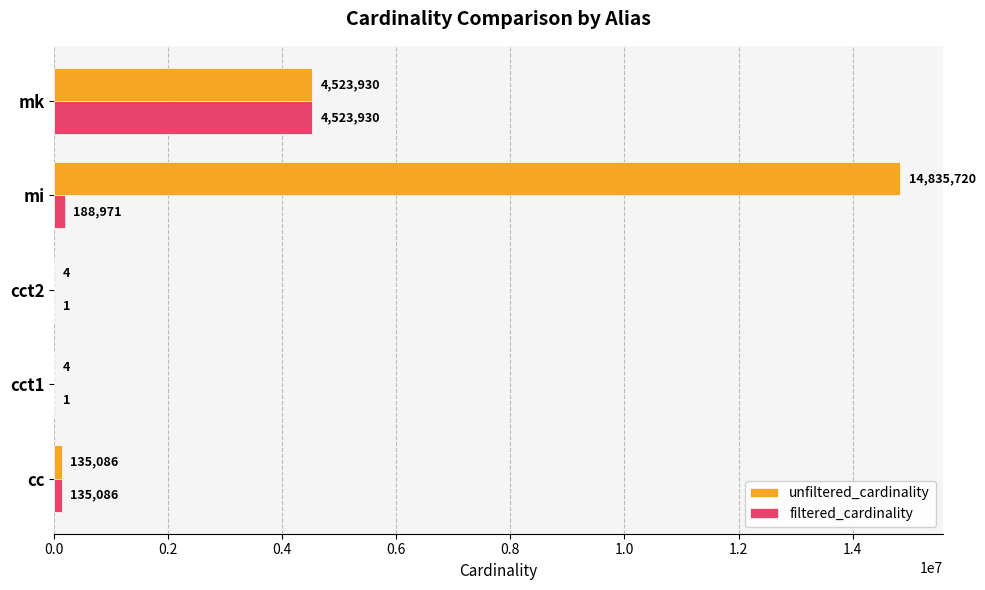

What is the highest value of the unfiltered_cardinality series?

14835720